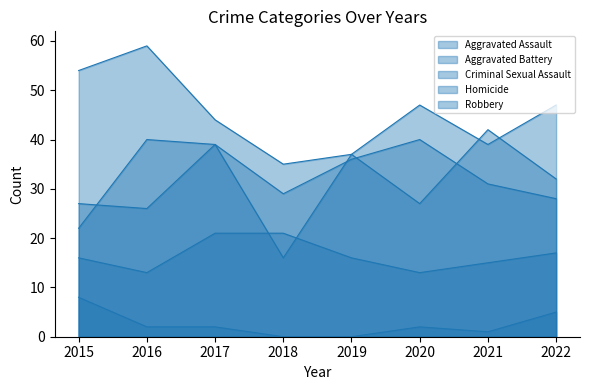

At 2022, list the series in order from smallest to largest.

Homicide, Criminal Sexual Assault, Aggravated Battery, Aggravated Assault, Robbery